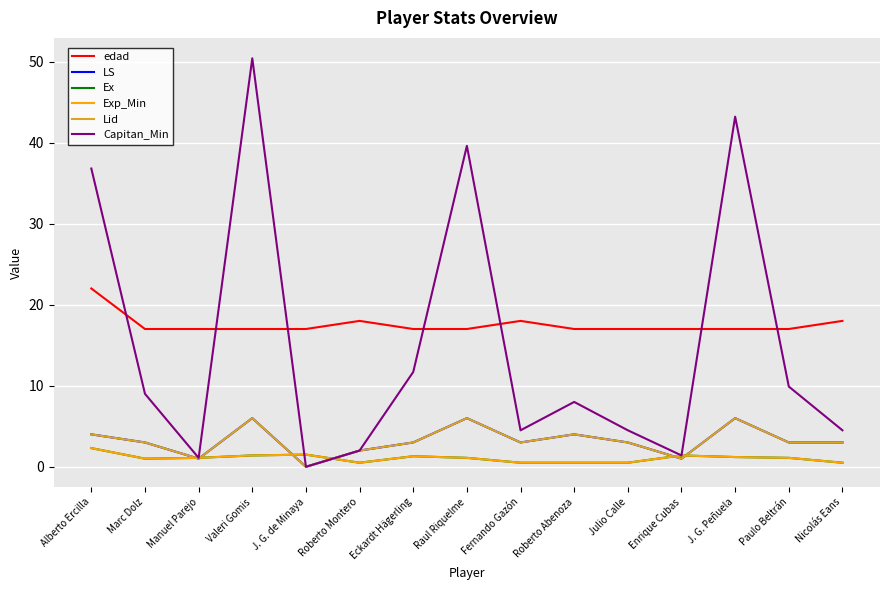

Rank the series by their maximum value, from highest to lowest.

Capitan_Min, edad, LS, Lid, Ex, Exp_Min